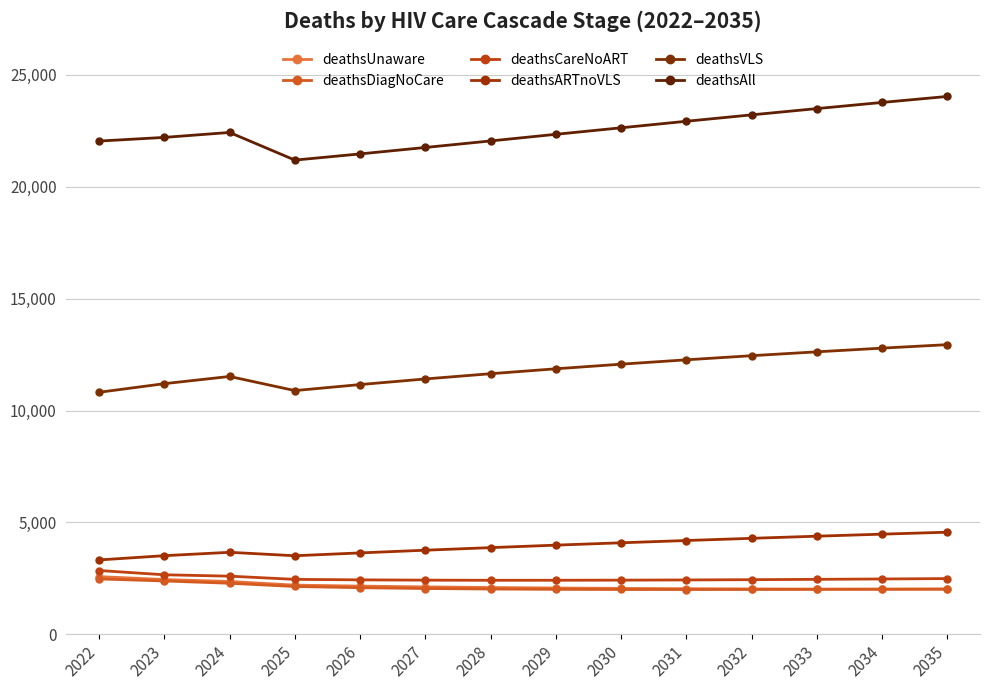

In deathsVLS, how many points are higher than both neighbors (excluding endpoints)?

1